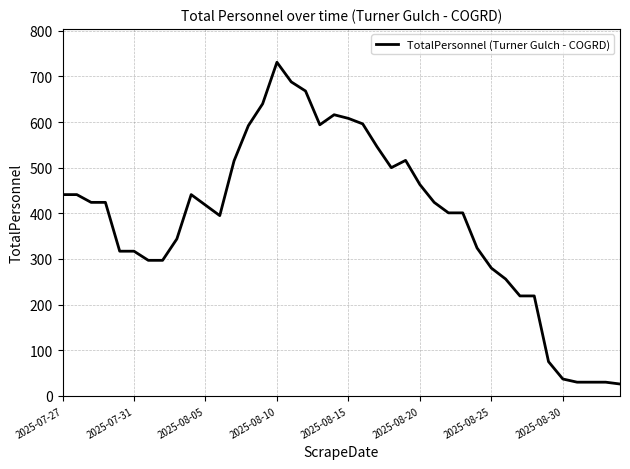

What is the difference between the maximum and minimum values?

705